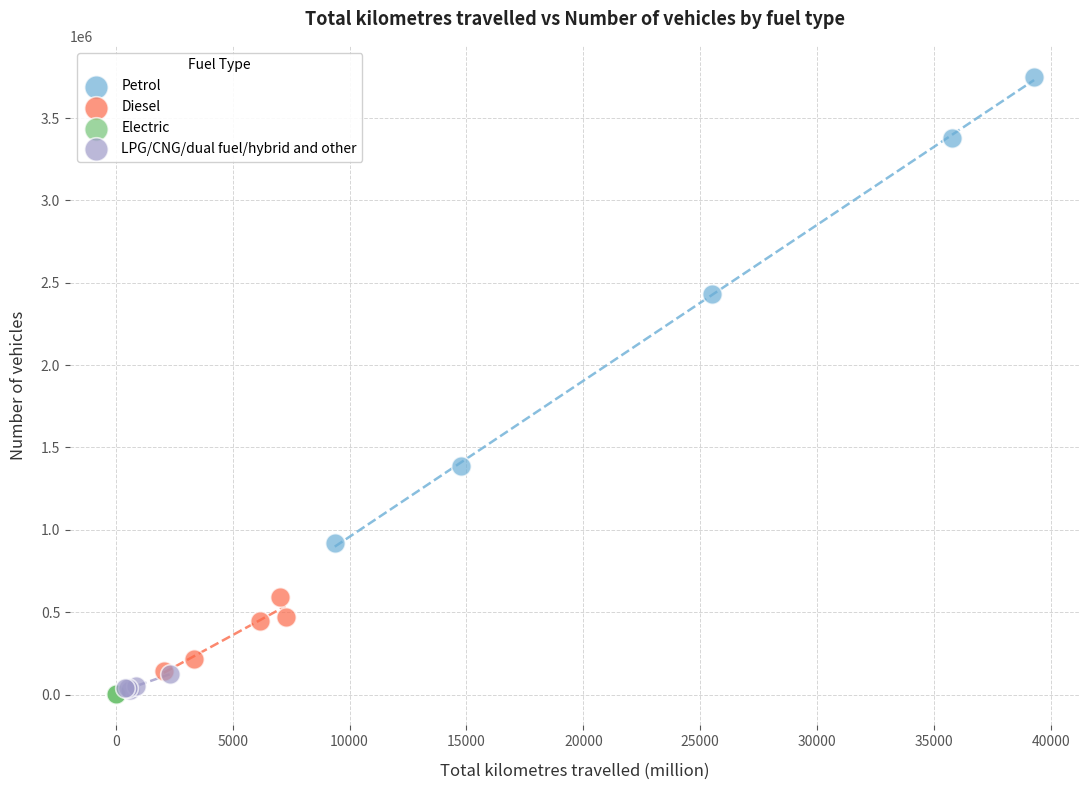

Which series reaches the maximum Y coordinate?

Petrol